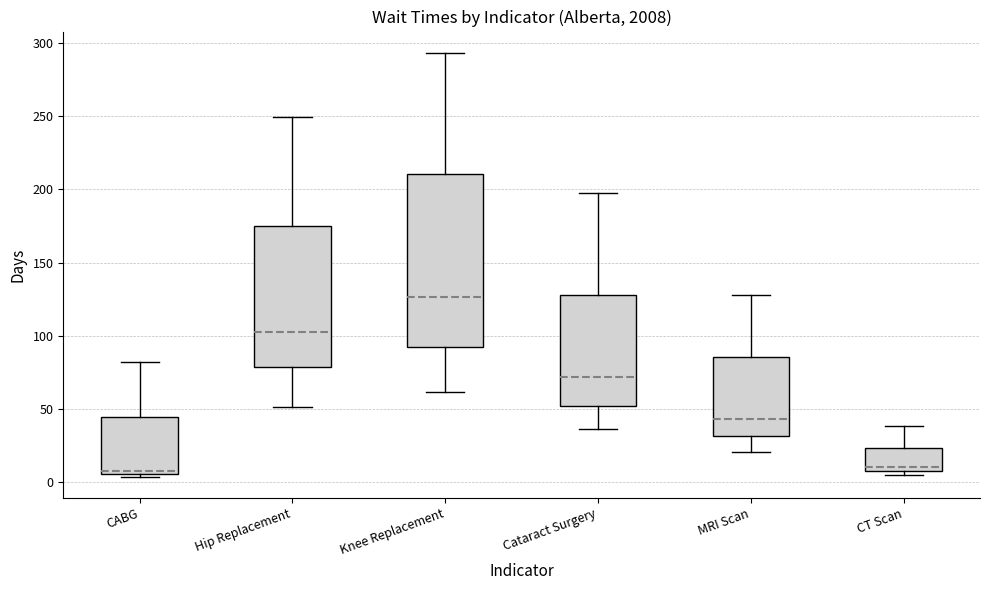

Comparing the boxes themselves (not the whiskers), which one is the tallest?

Knee Replacement